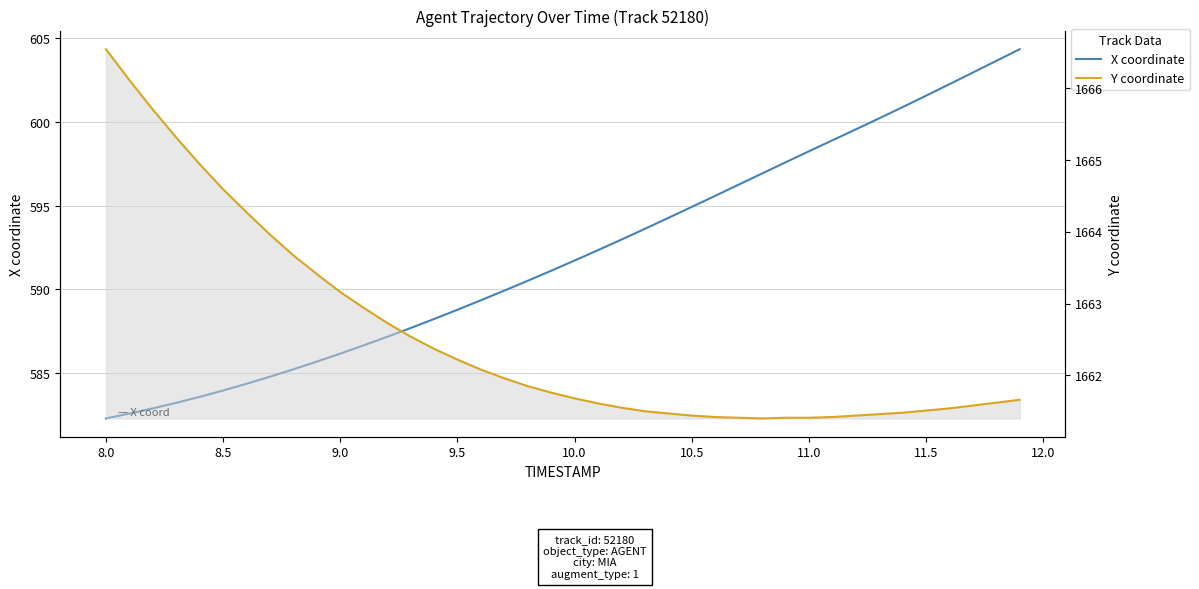

True or false: X coordinate has more than 1 points higher than both neighbors.

False